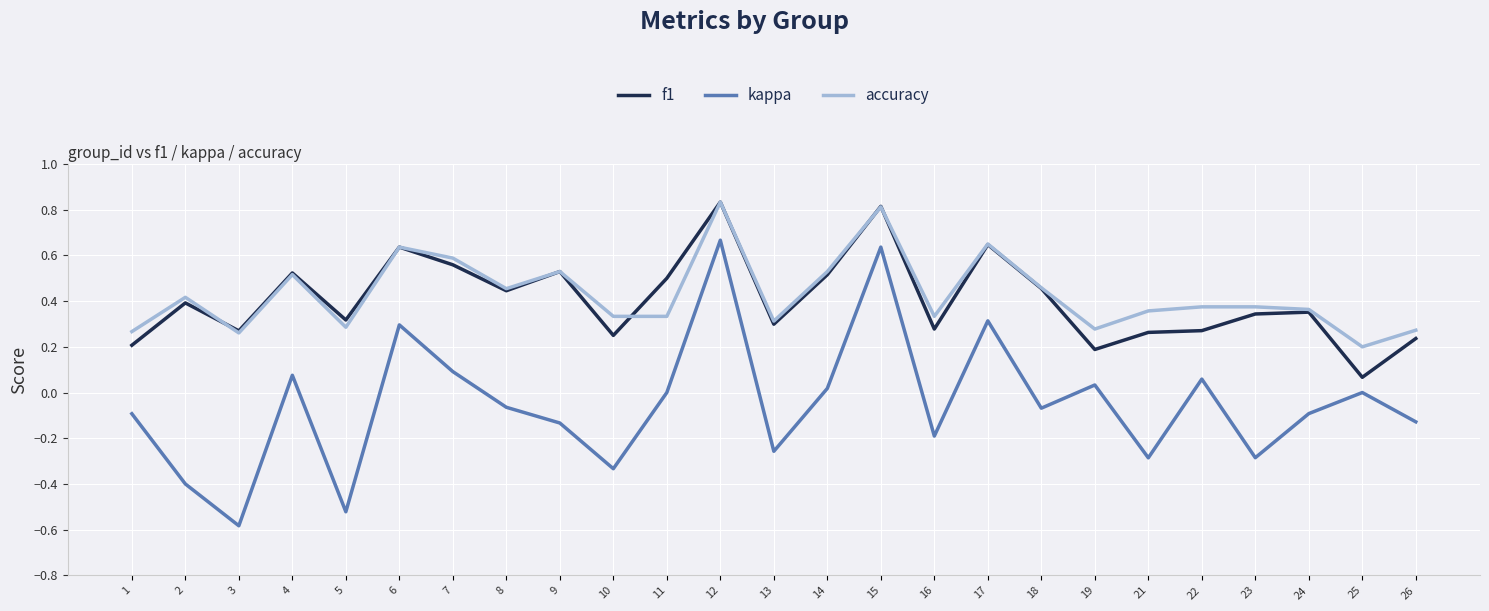

At which label is f1 closest to 0?

25